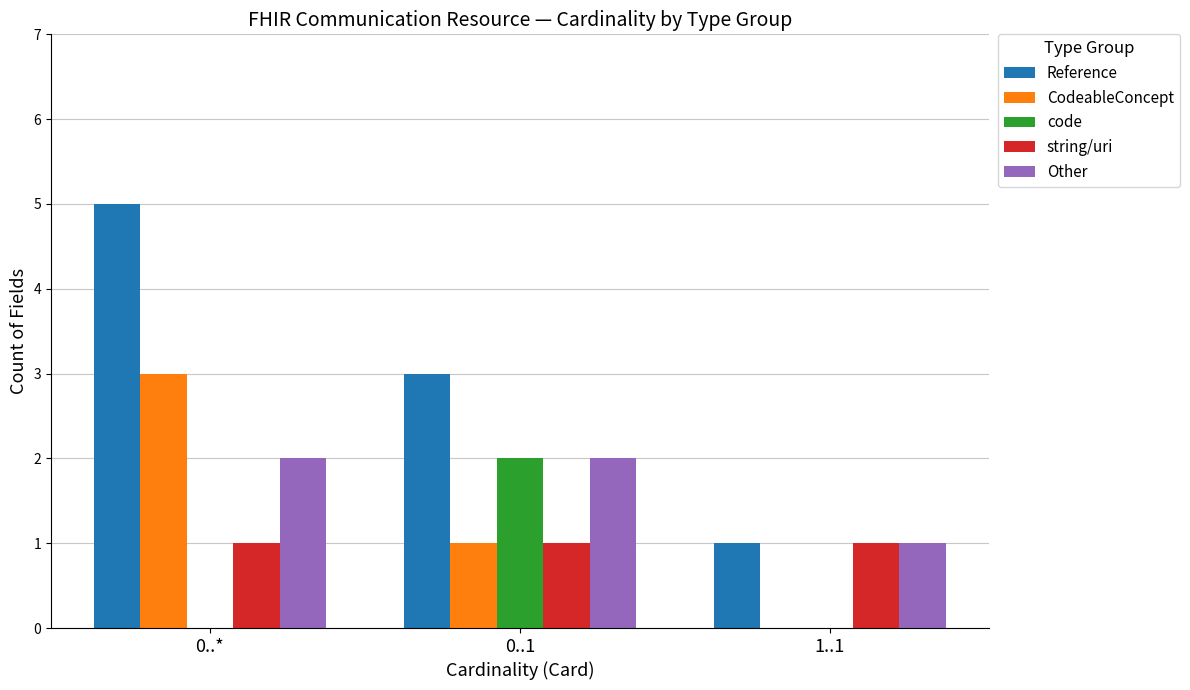

Is the value of Reference at 0..* greater than the value of code at 0..*?

Yes